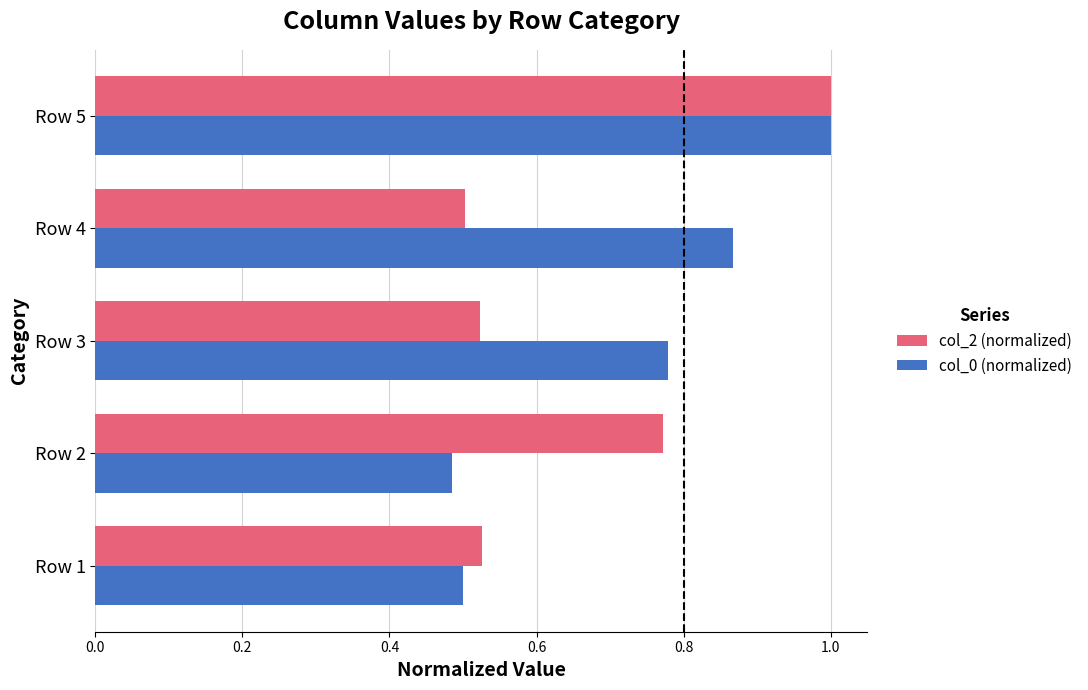

Which series has the largest total across all categories?

col_0 (normalized)